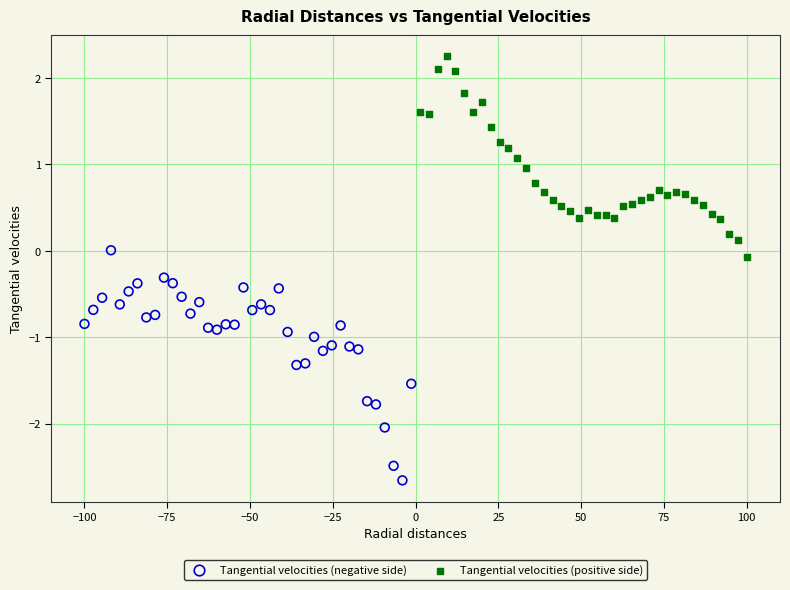

Which series reaches the maximum Y coordinate?

Tangential velocities (positive side)